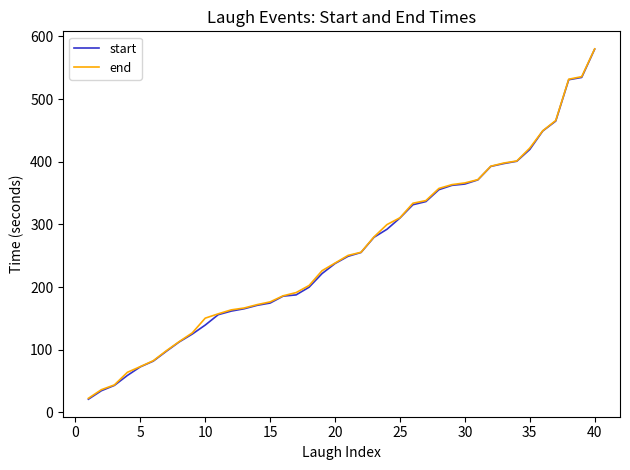

Which series has the widest spread of values?

start